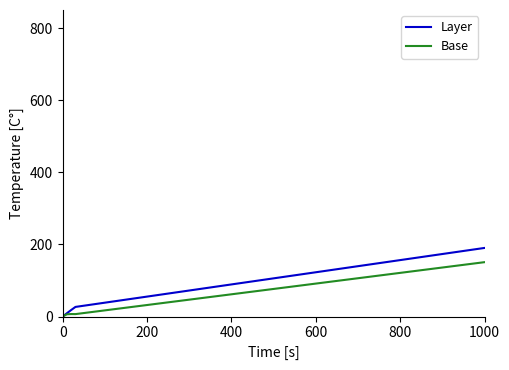

What are all the series names shown in the legend?

Layer, Base